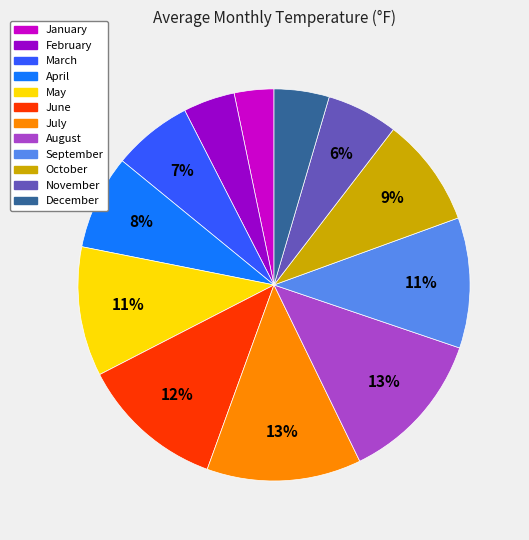

Count the number of slices in the pie.

12